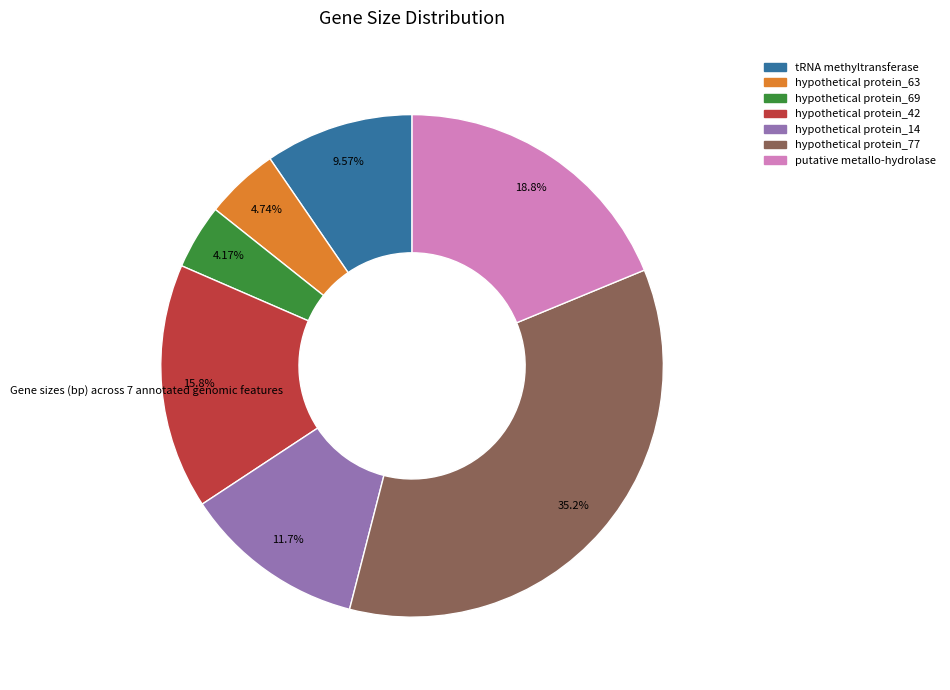

Is there any slice that represents more than half of the pie?

No